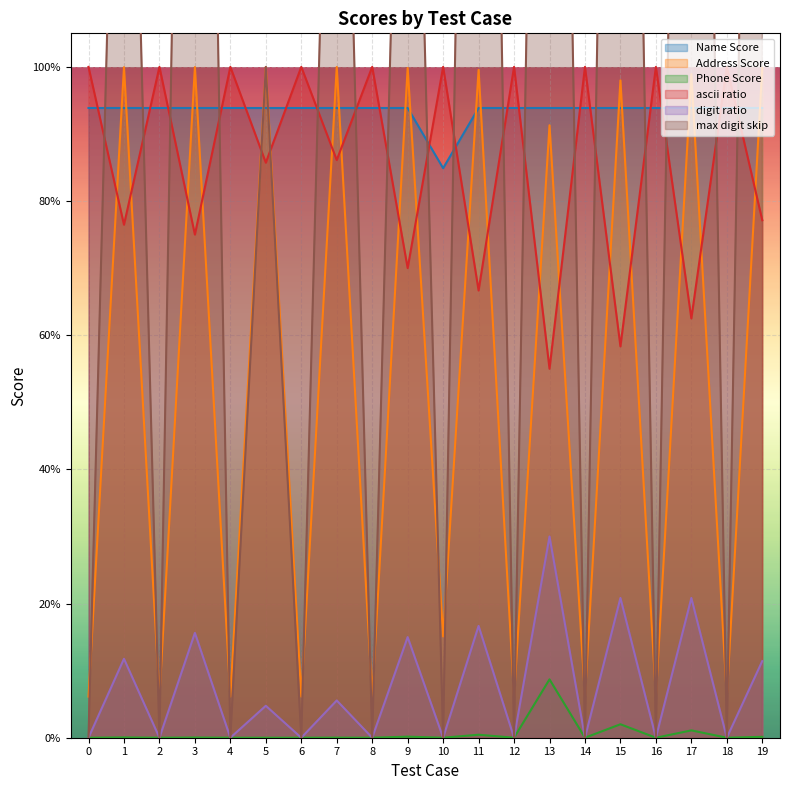

After their last crossing, which series has the higher values: digit ratio or Phone Score?

digit ratio